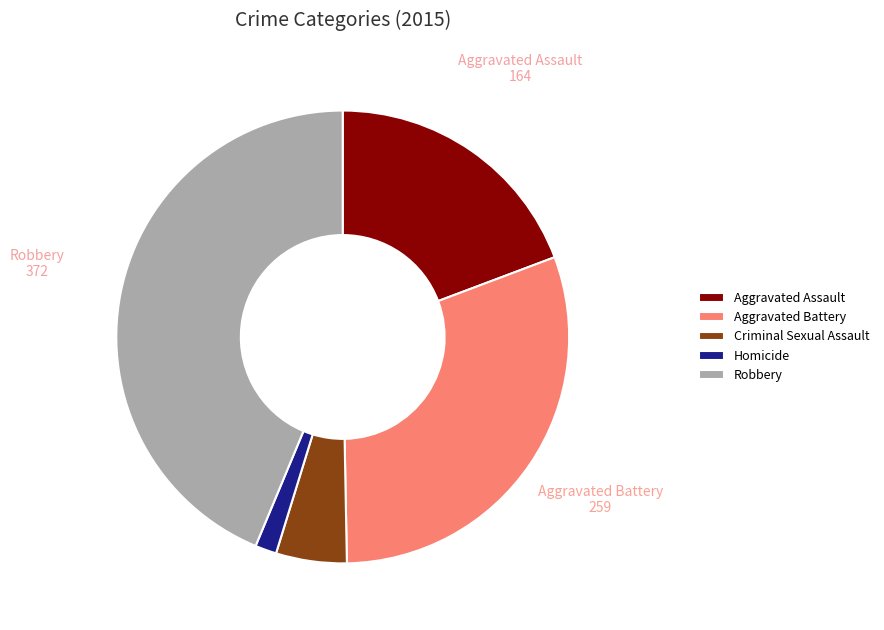

Rank the categories by value from highest to lowest.

Robbery, Aggravated Battery, Aggravated Assault, Criminal Sexual Assault, Homicide